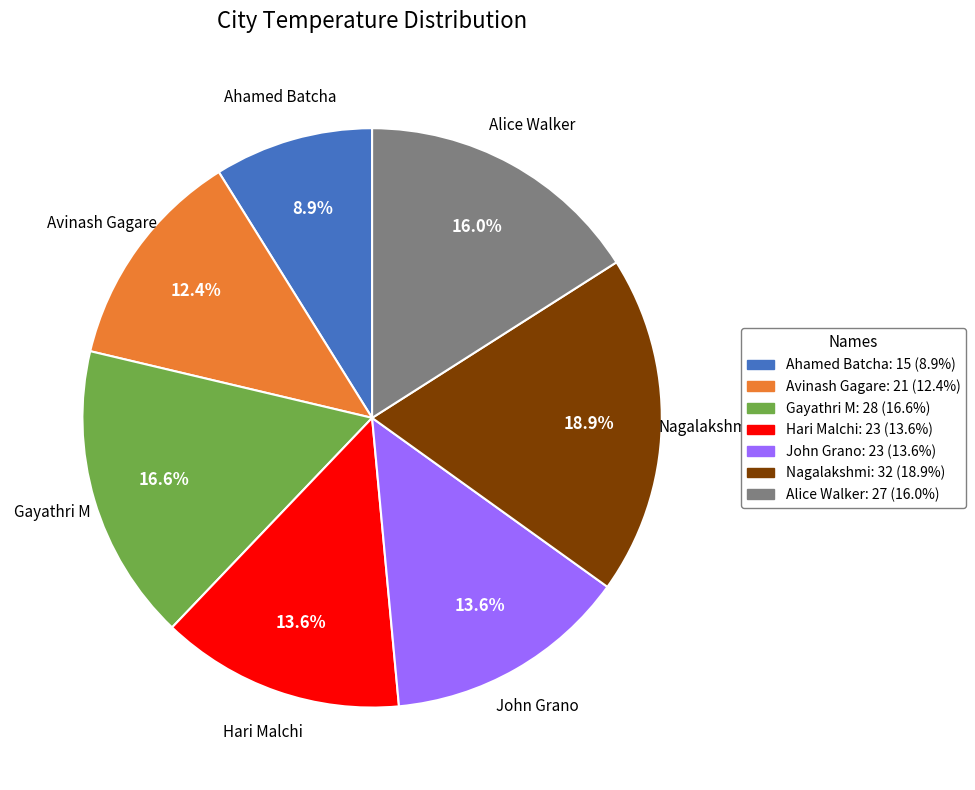

Is the sum of Alice Walker and John Grano greater than half?

No